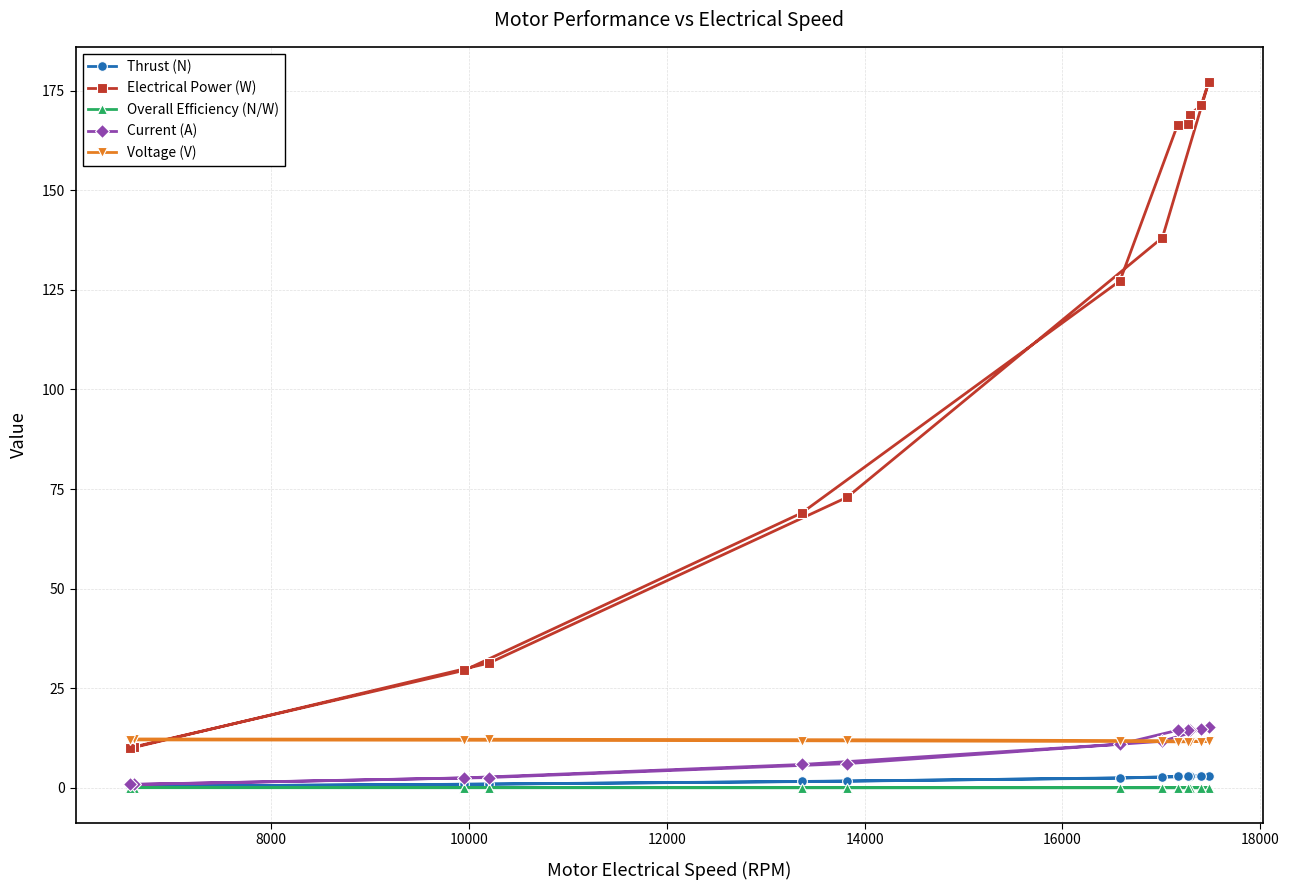

Which series has the largest total across all categories?

Electrical Power (W)